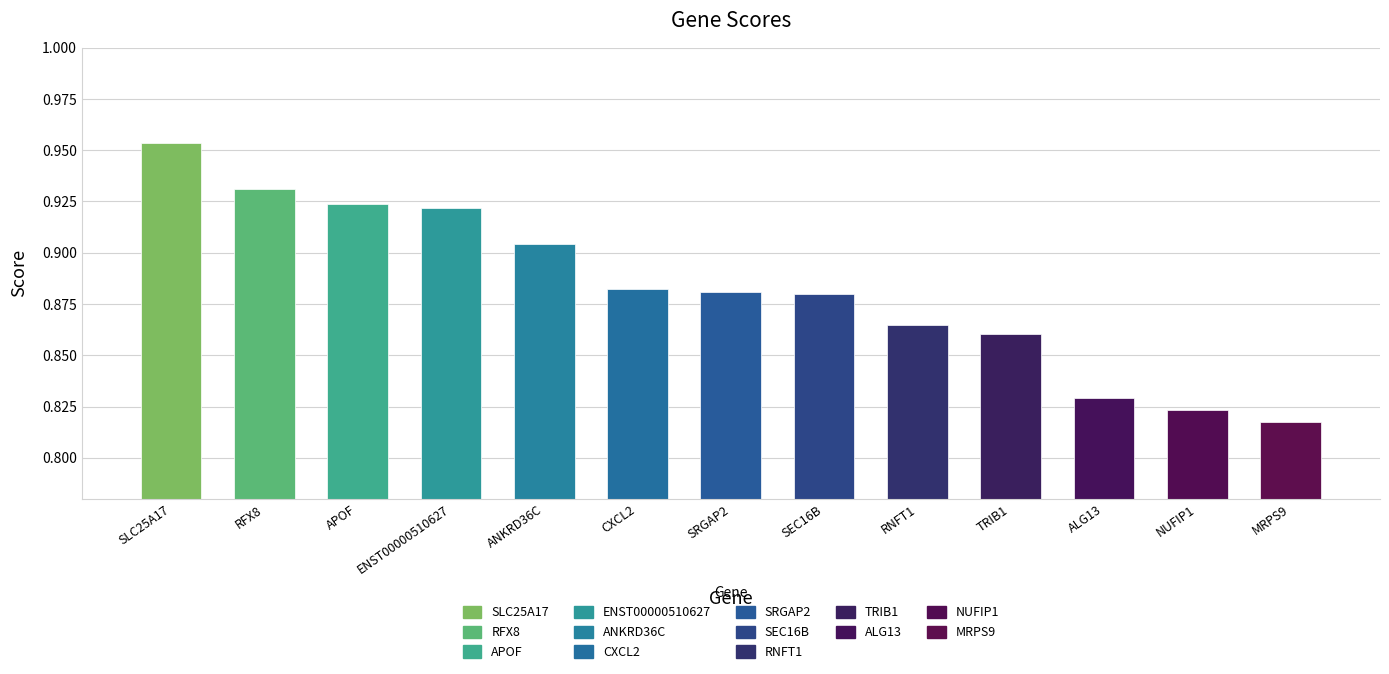

What is the sum of all values?

11.5